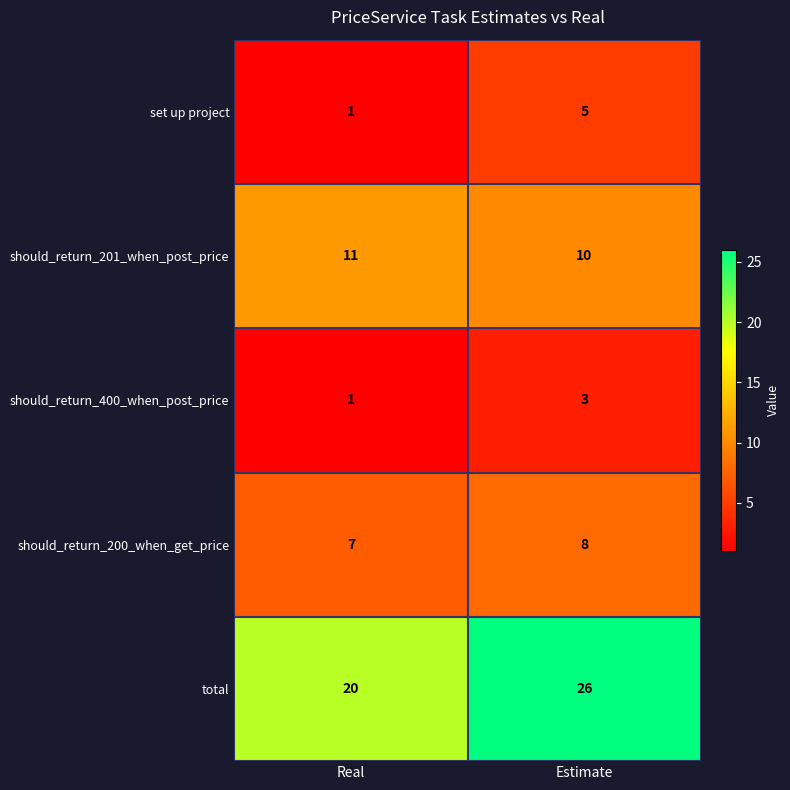

Which series has the largest range (max minus min)?

total